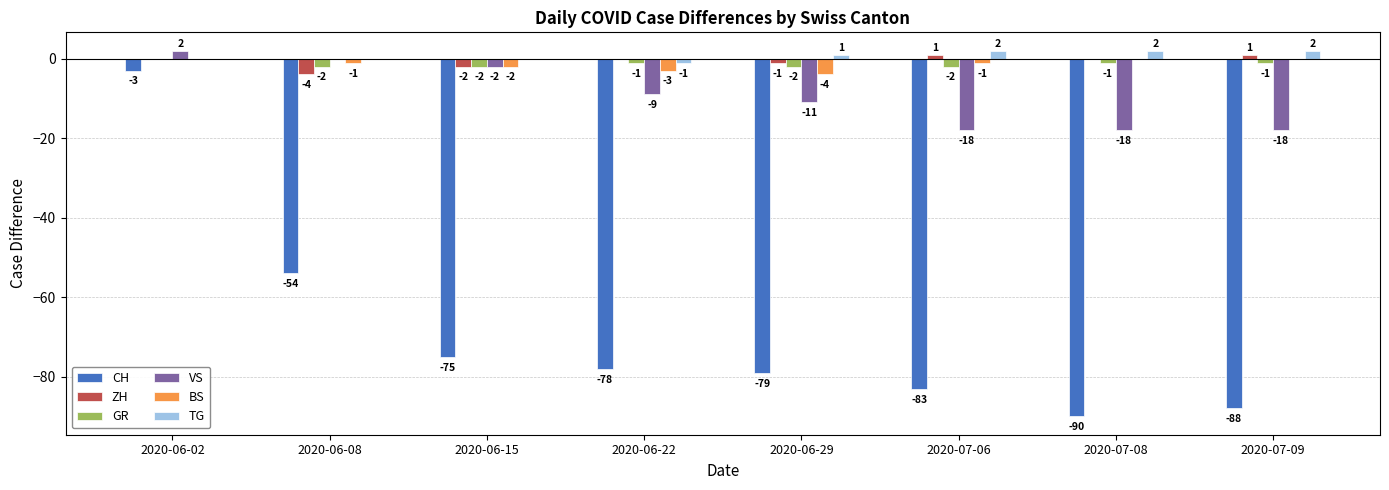

At which label does GR reach its peak?

2020-06-02